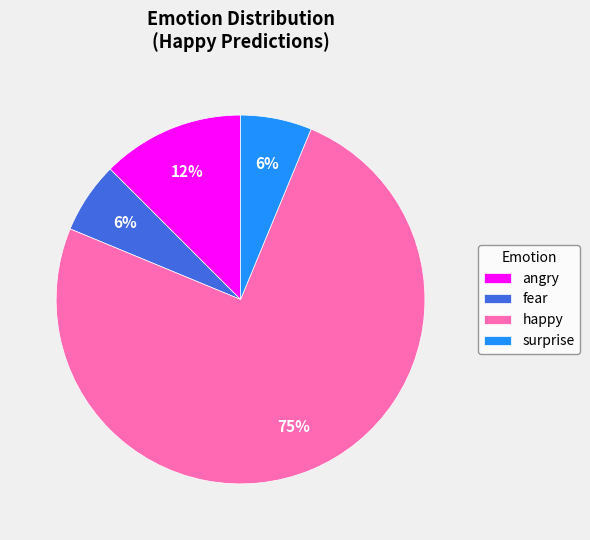

Approximately how many times larger is the value at angry compared to fear?

2.0